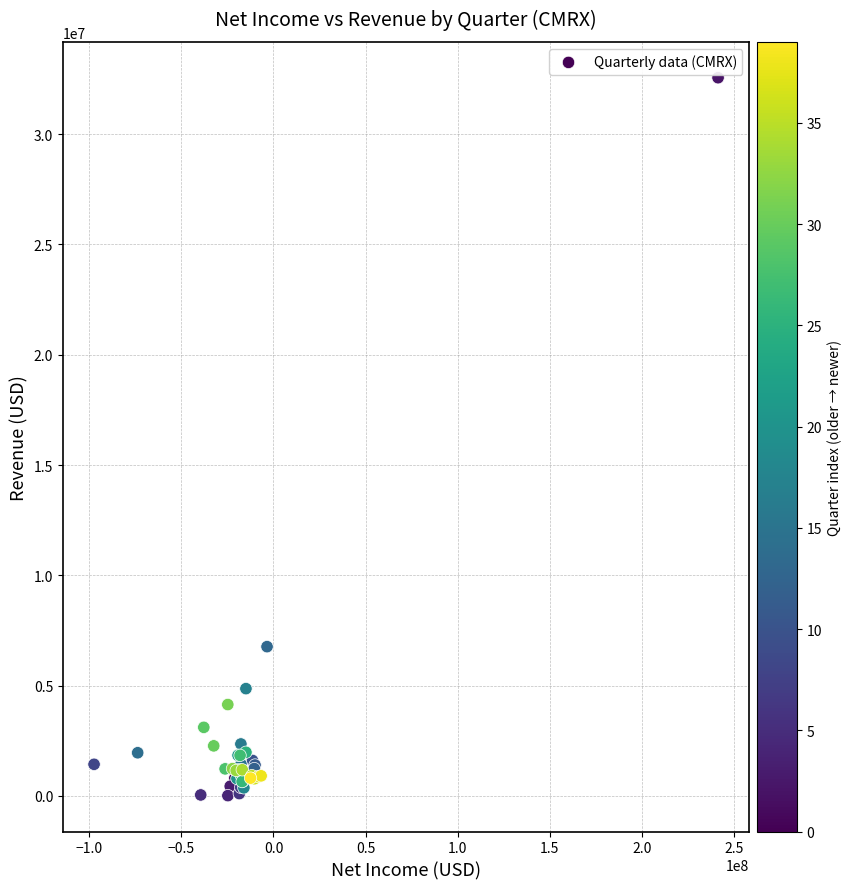

What Y value in the scatter plot is closest to 16285000?

6767000